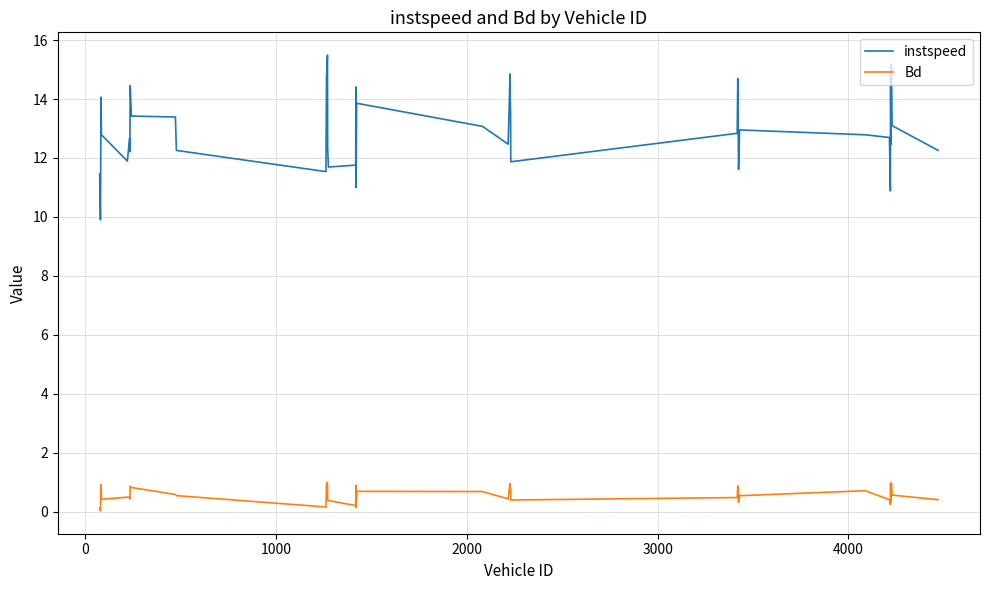

Rank the series by their average value, from highest to lowest.

instspeed, Bd